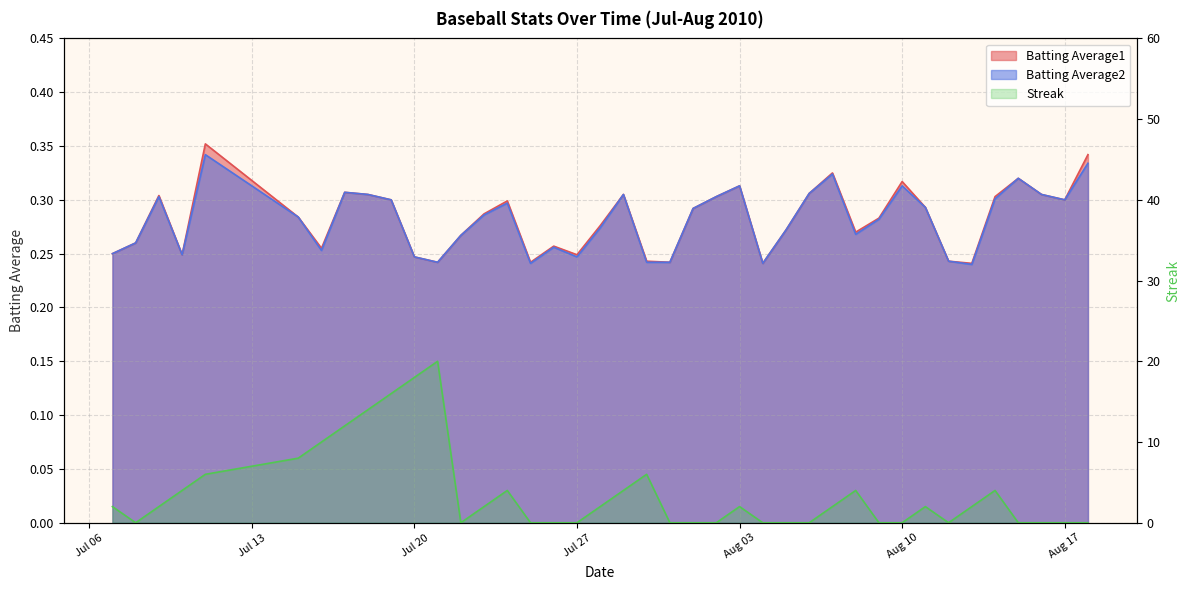

True or false: Batting Average1 and Batting Average2 intersect in this chart.

False